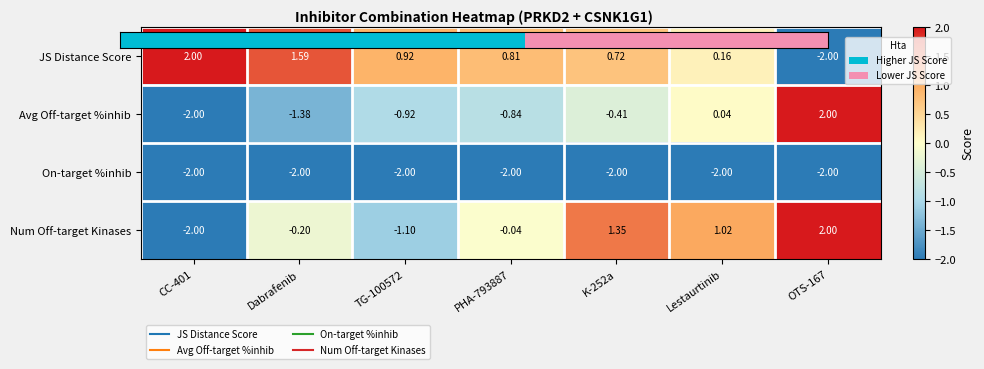

Which series changed the most between CC-401 and Dabrafenib?

Num Off-target Kinases